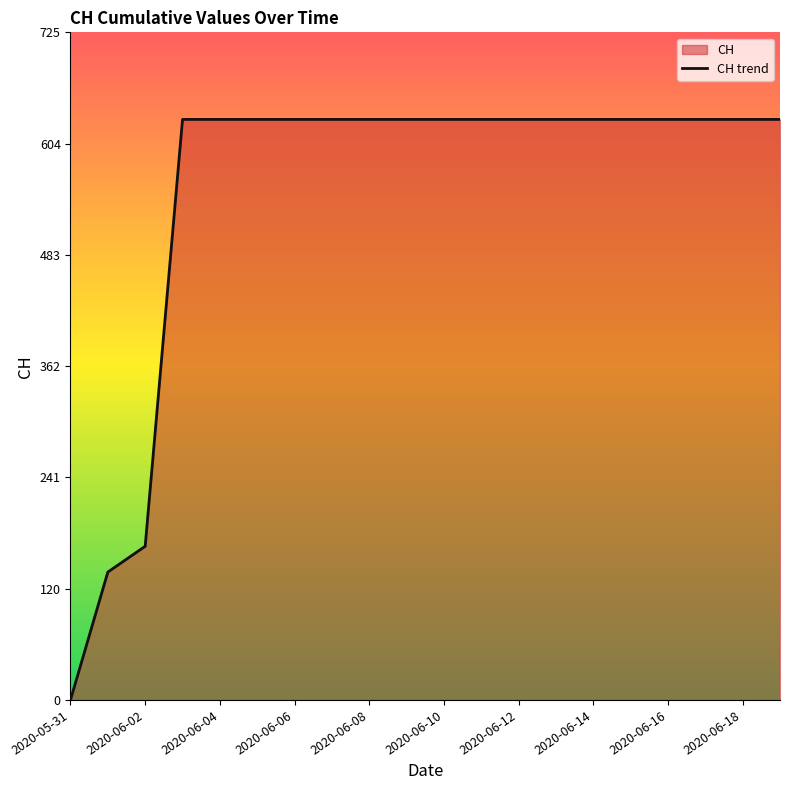

What is the value of the 7th point from the left?

631